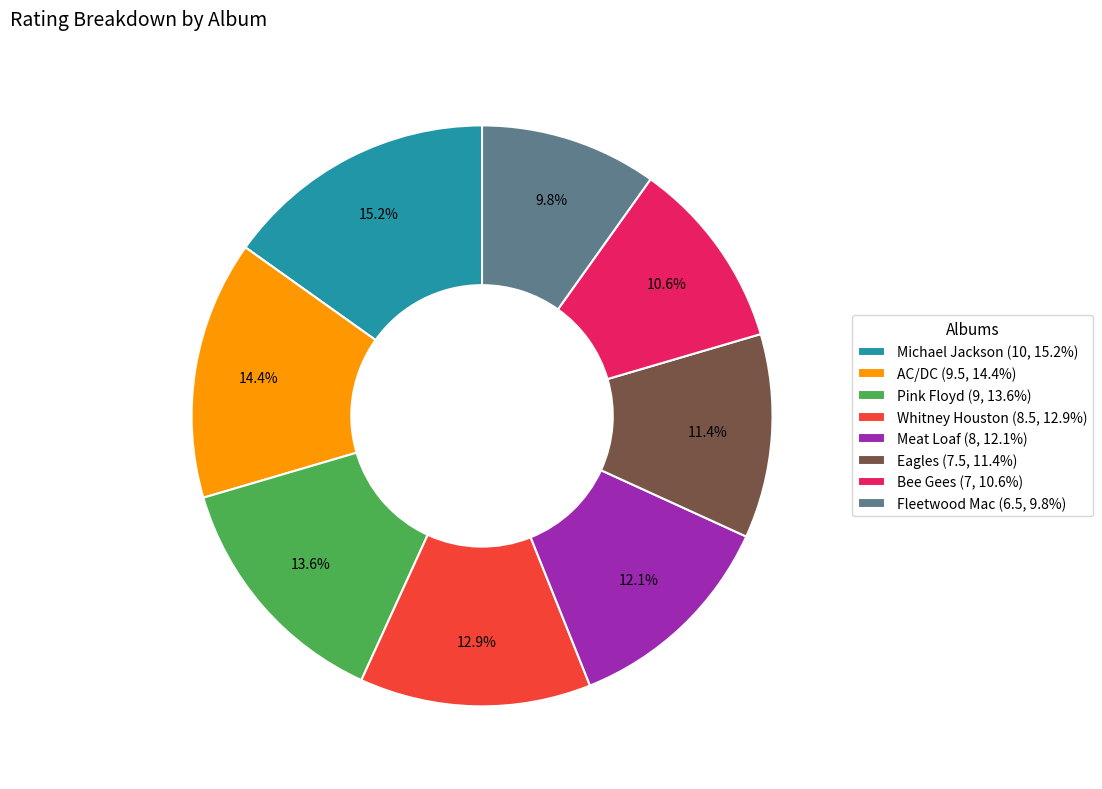

To the nearest percent, what is the average slice percentage?

12%